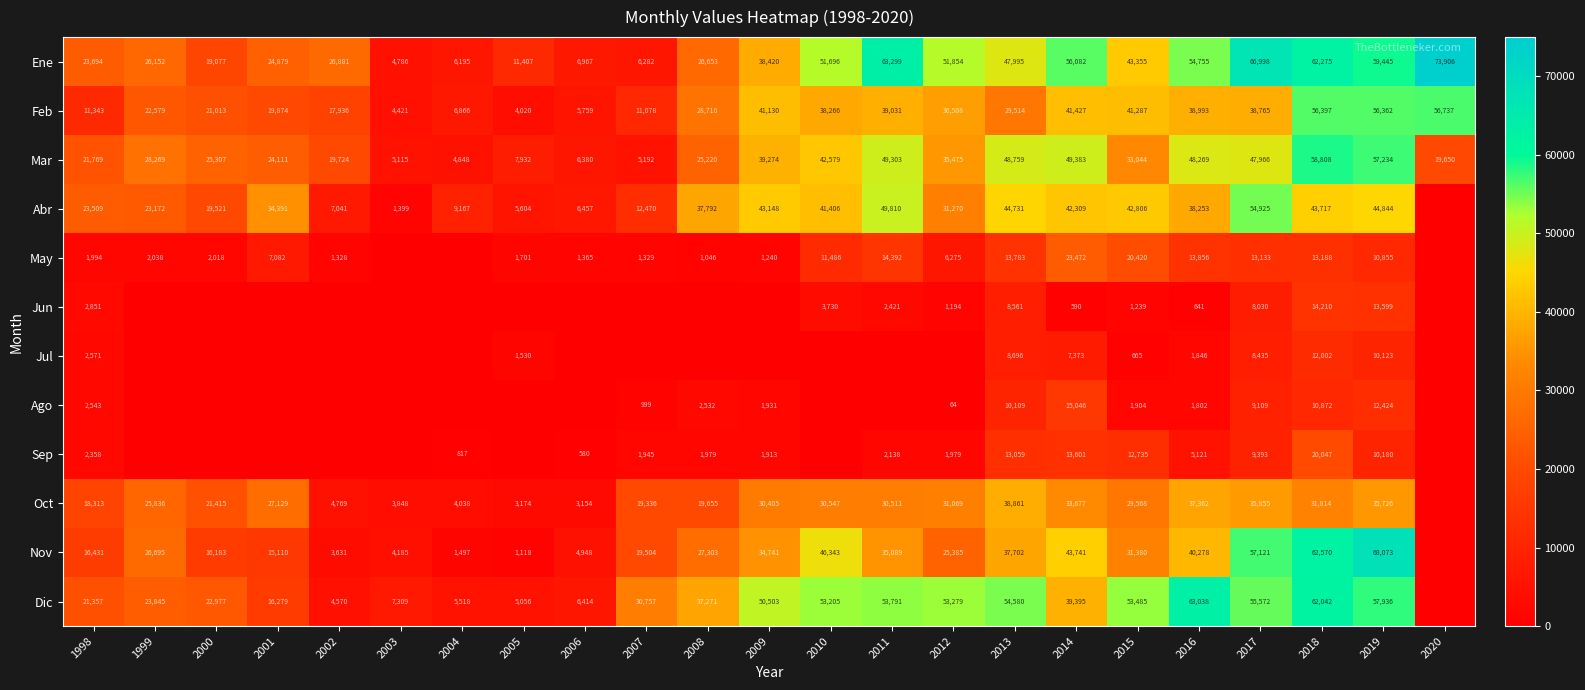

What is the difference between the highest and lowest values at 2018?

51698